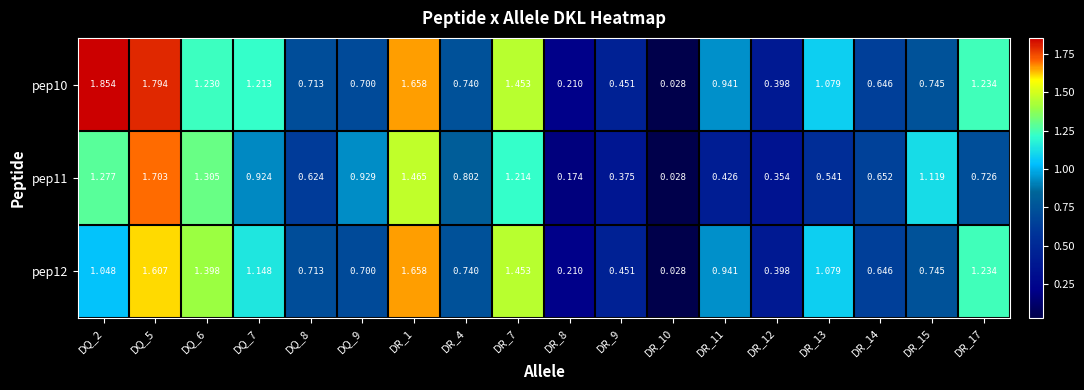

Is the value of pep10 at DR_9 greater than the value of pep11 at DQ_8?

No